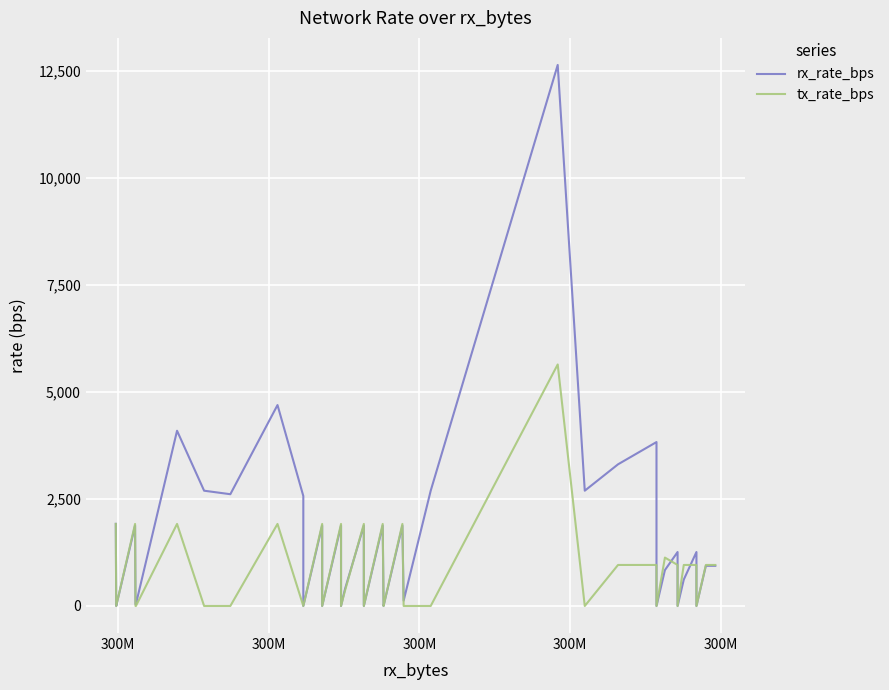

Is the value of rx_rate_bps at 24 greater than the value of tx_rate_bps at 300M?

No